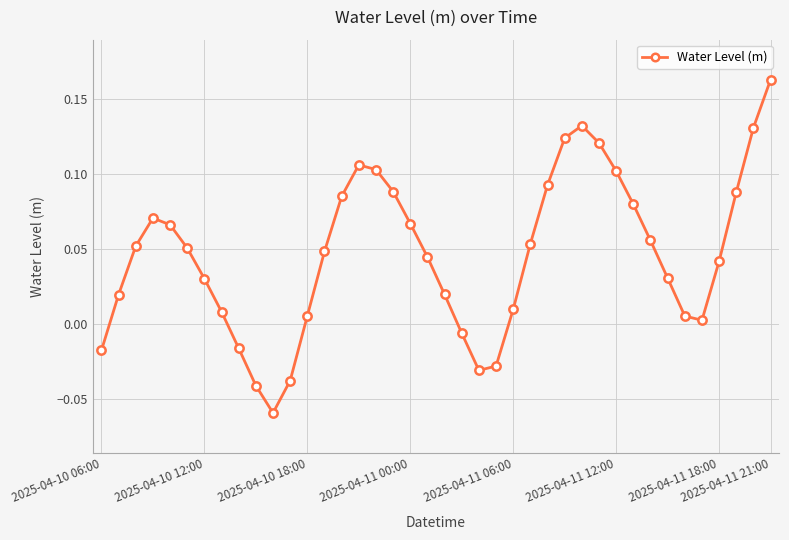

True or false: there are more than 0 points higher than both neighbors.

True